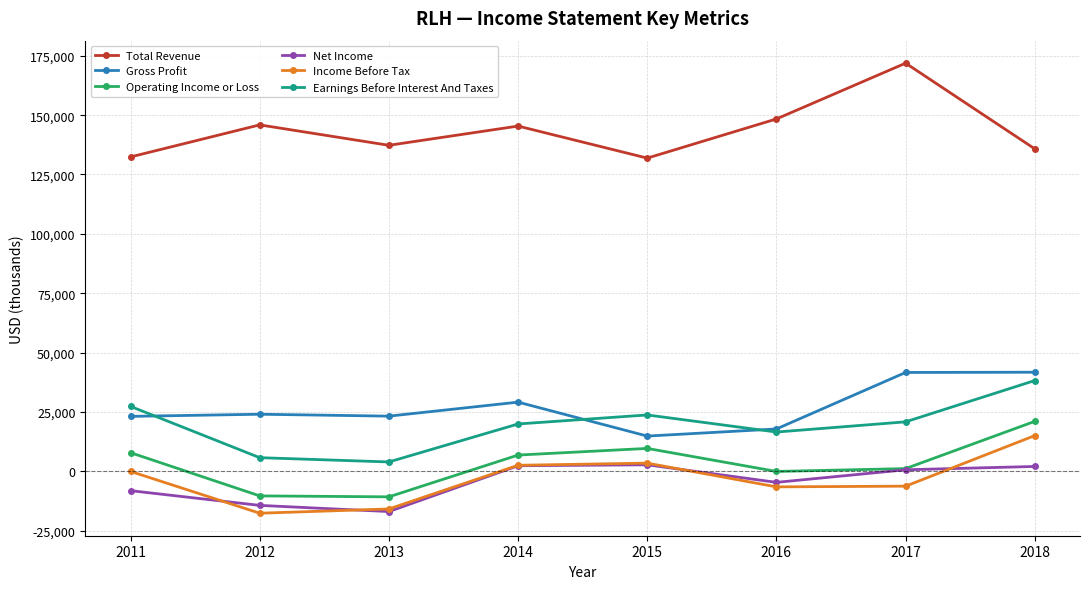

What is the sum of all Total Revenue values?

1149000